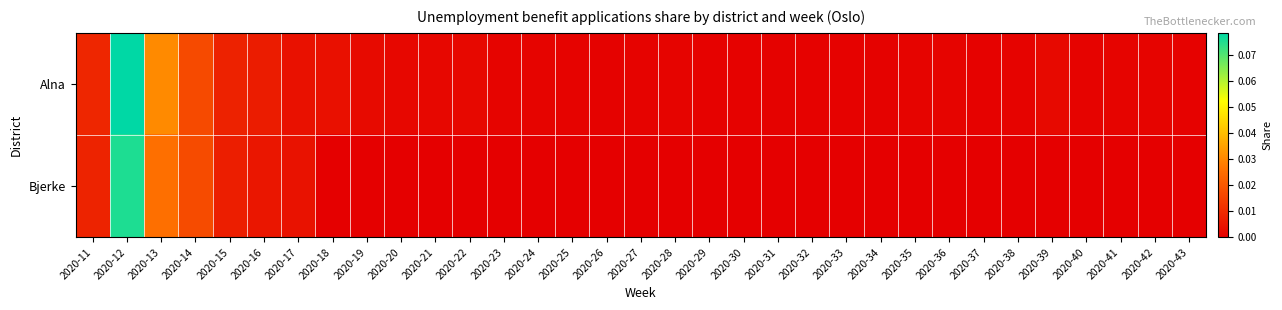

Reading left to right, transcribe all the data shown in this chart.

Alna: 2020-11=0.0	2020-12=0.1	2020-13=0.0	2020-14=0.0	2020-15=0.0	2020-16=0.0	2020-17=0.0	2020-18=0.0	2020-19=0.0	2020-20=0.0	2020-21=0.0	2020-22=0.0	2020-23=0.0	2020-24=0.0	2020-25=0.0	2020-26=0.0	2020-27=0.0	2020-28=0.0	2020-29=0.0	2020-30=0.0	2020-31=0.0	2020-32=0.0	2020-33=0.0	2020-34=0.0	2020-35=0.0	2020-36=0.0	2020-37=0.0	2020-38=0.0	2020-39=0.0	2020-40=0.0	2020-41=0.0	2020-42=0.0	2020-43=0.0
Bjerke: 2020-11=0.0	2020-12=0.1	2020-13=0.0	2020-14=0.0	2020-15=0.0	2020-16=0.0	2020-17=0.0	2020-18=0.0	2020-19=0.0	2020-20=0.0	2020-21=0.0	2020-22=0.0	2020-23=0.0	2020-24=0.0	2020-25=0.0	2020-26=0.0	2020-27=0.0	2020-28=0.0	2020-29=0.0	2020-30=0.0	2020-31=0.0	2020-32=0.0	2020-33=0.0	2020-34=0.0	2020-35=0.0	2020-36=0.0	2020-37=0.0	2020-38=0.0	2020-39=0.0	2020-40=0.0	2020-41=0.0	2020-42=0.0	2020-43=0.0